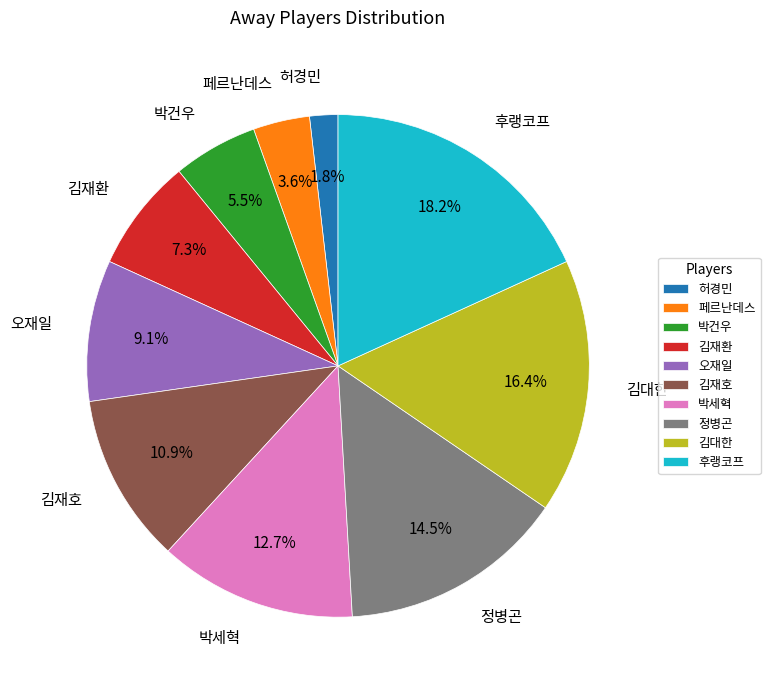

The 정병곤 slice represents 6% of the pie. True or false?

False